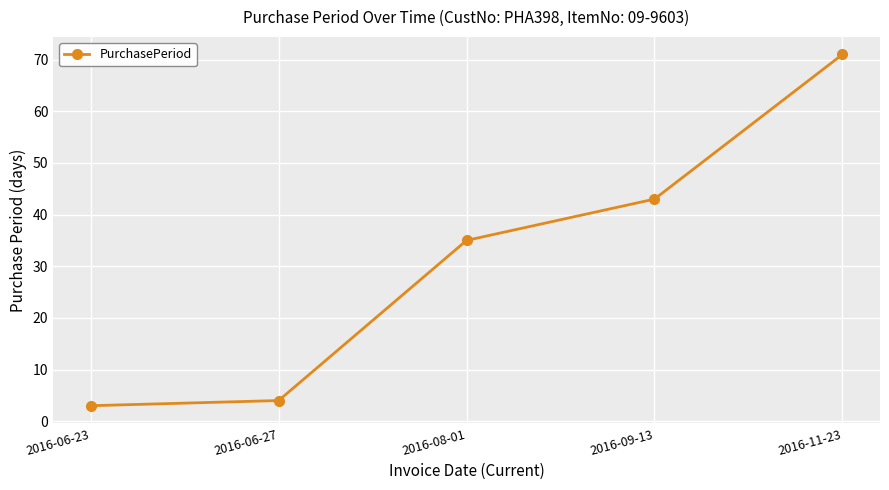

Where is the data nearest to the value 37?

2016-08-01